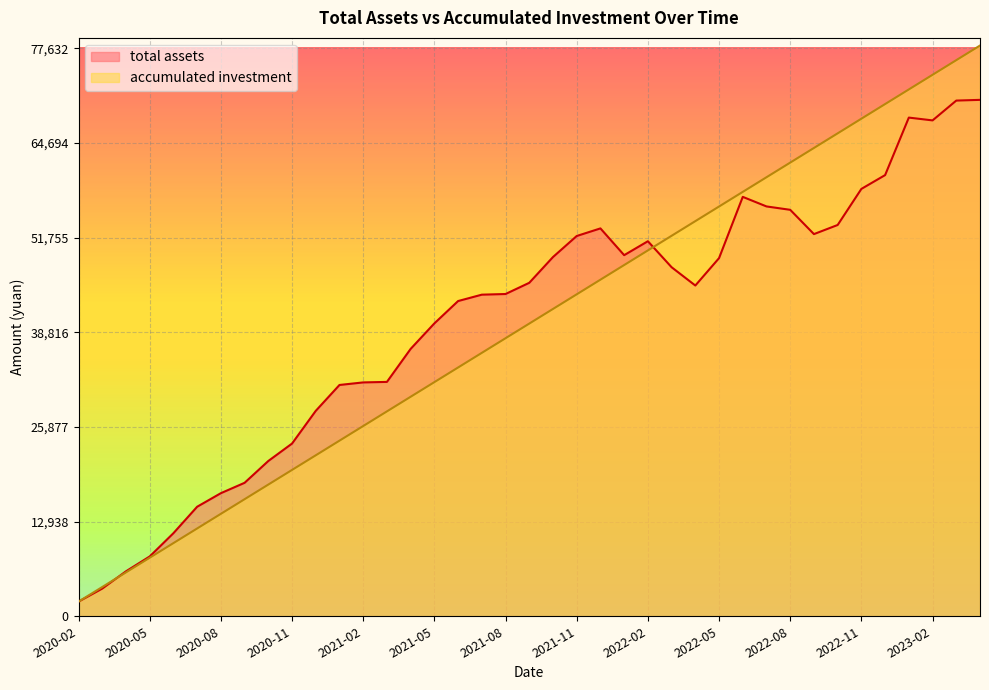

How many intersections are there between accumulated investment and total assets?

2